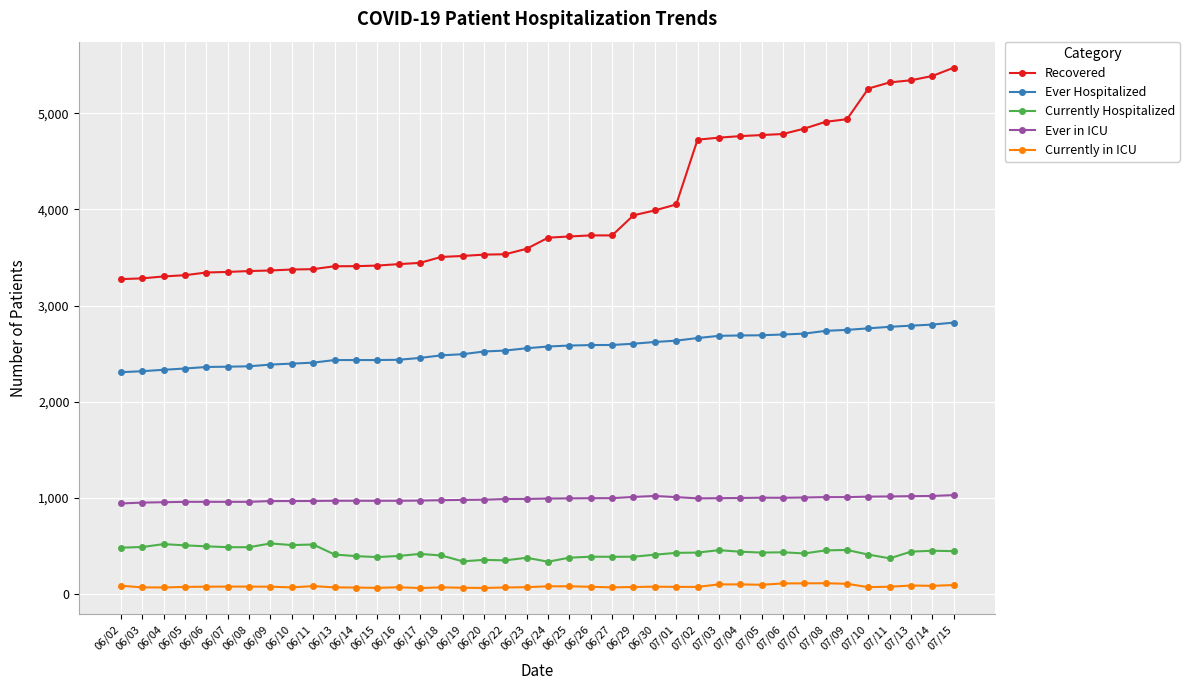

What is the sum of all Ever in ICU values?

39440